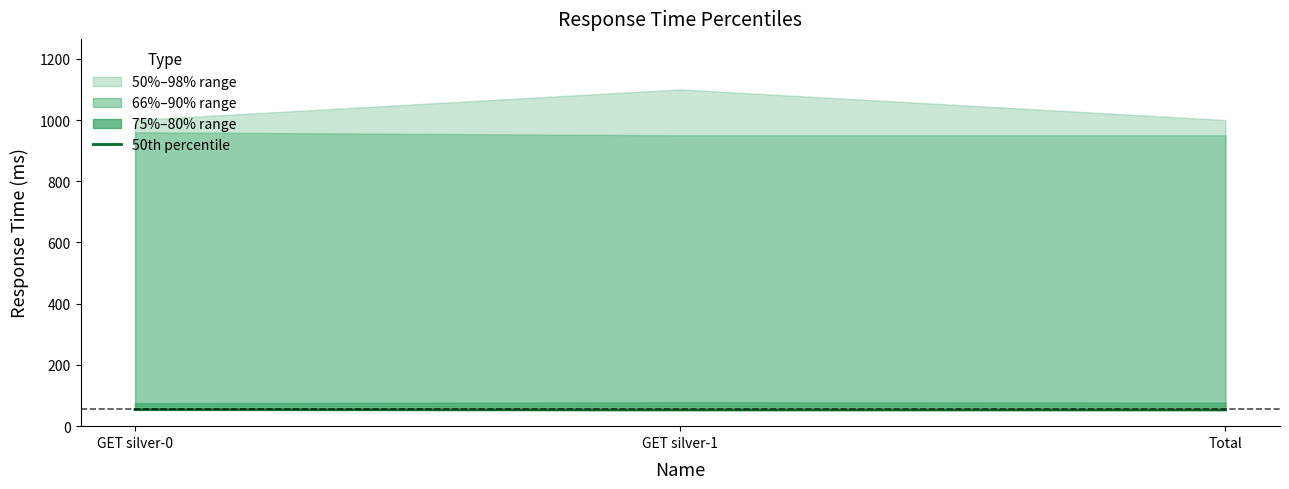

Does the chart display data point markers on the line(s)?

No